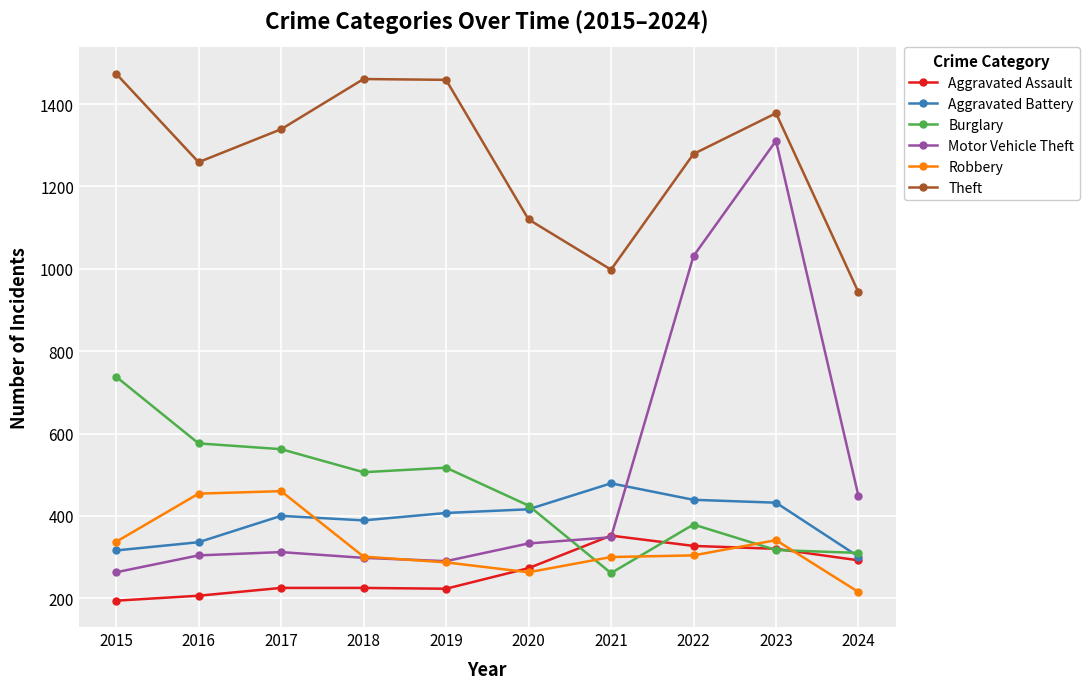

True or false: Theft and Robbery cross at least once.

False